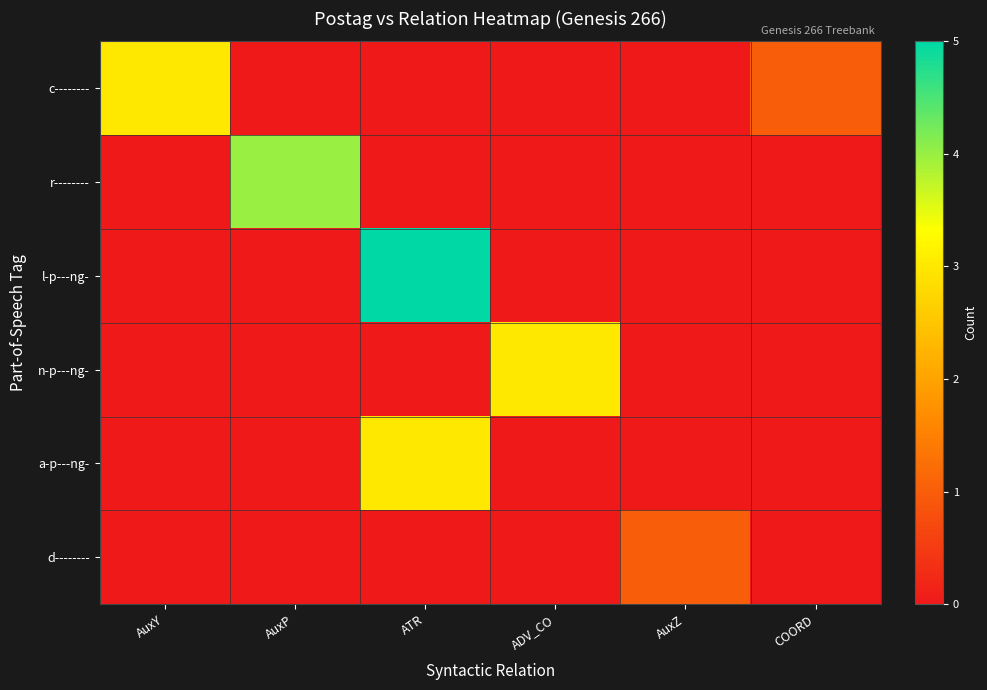

Between AuxZ and COORD, which series saw the biggest shift?

c--------